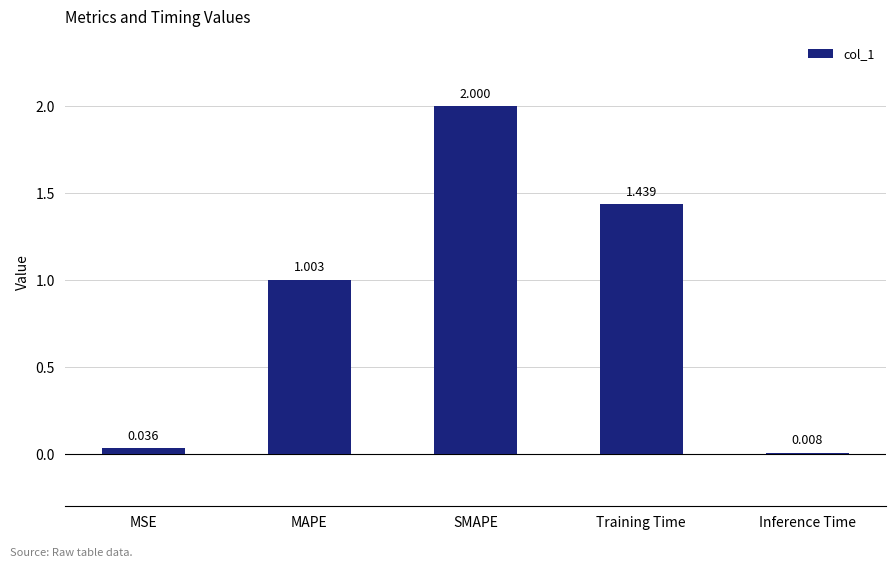

Are the bars horizontal?

No